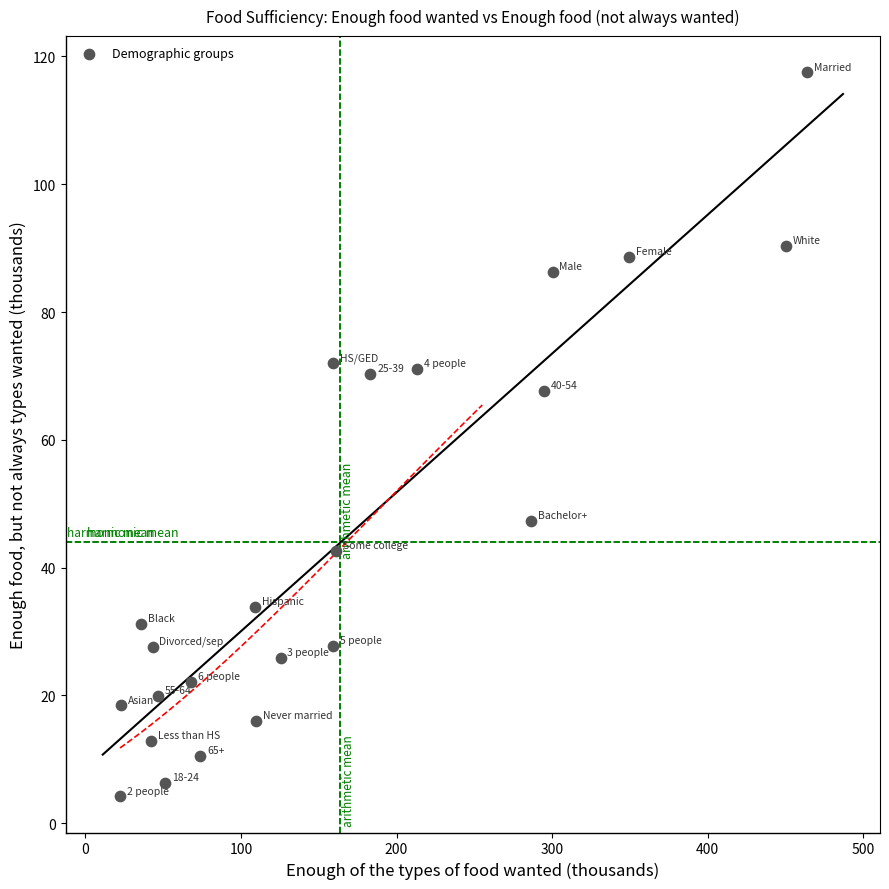

What Y value in the scatter plot is closest to 60?

67.6